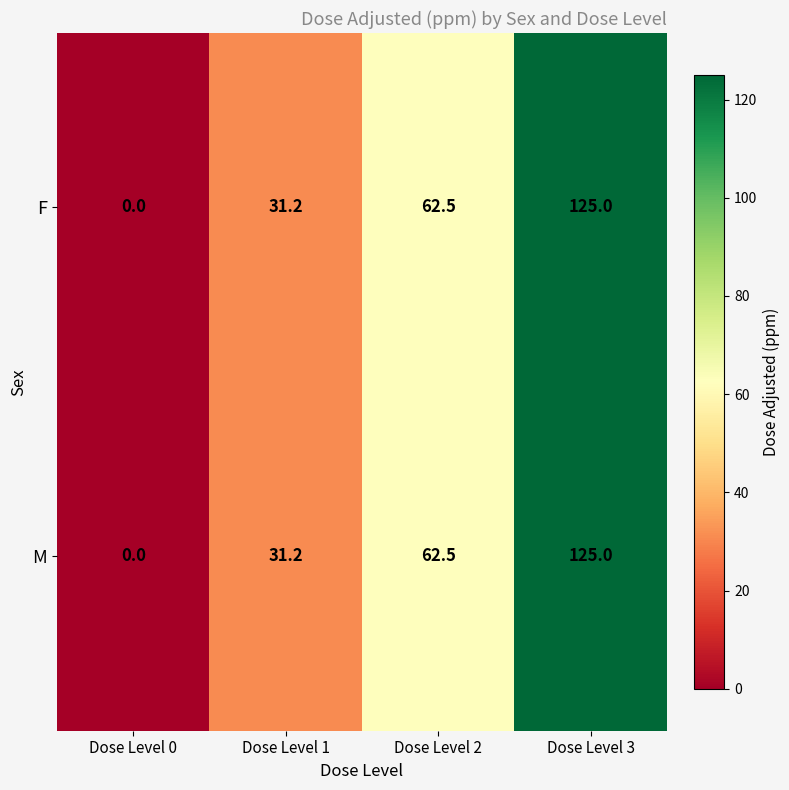

At how many categories does at least one series exceed 76?

1